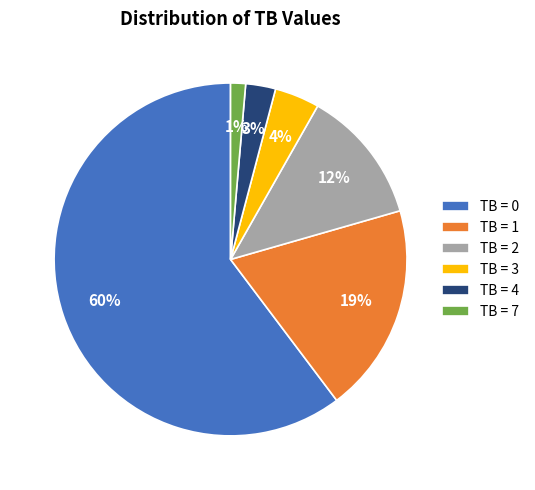

Is it true that TB = 0 is 71% of the pie?

False